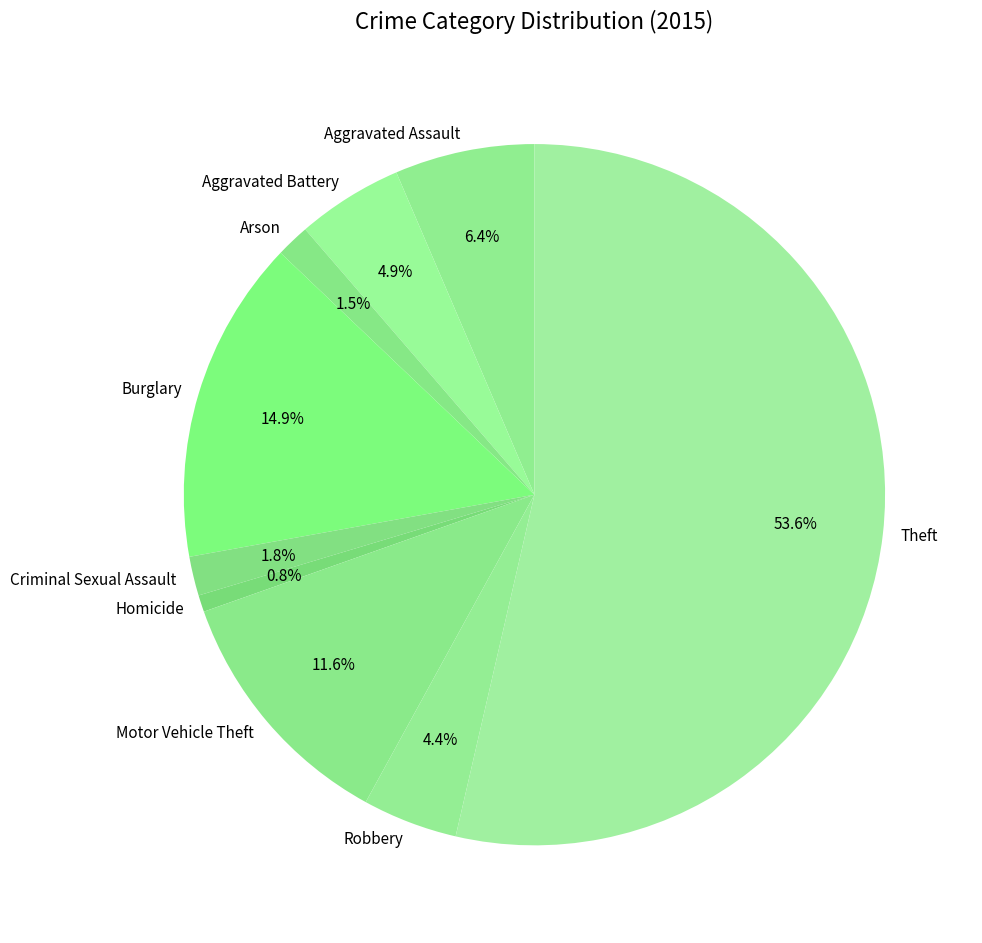

How many segments does this pie chart have?

9